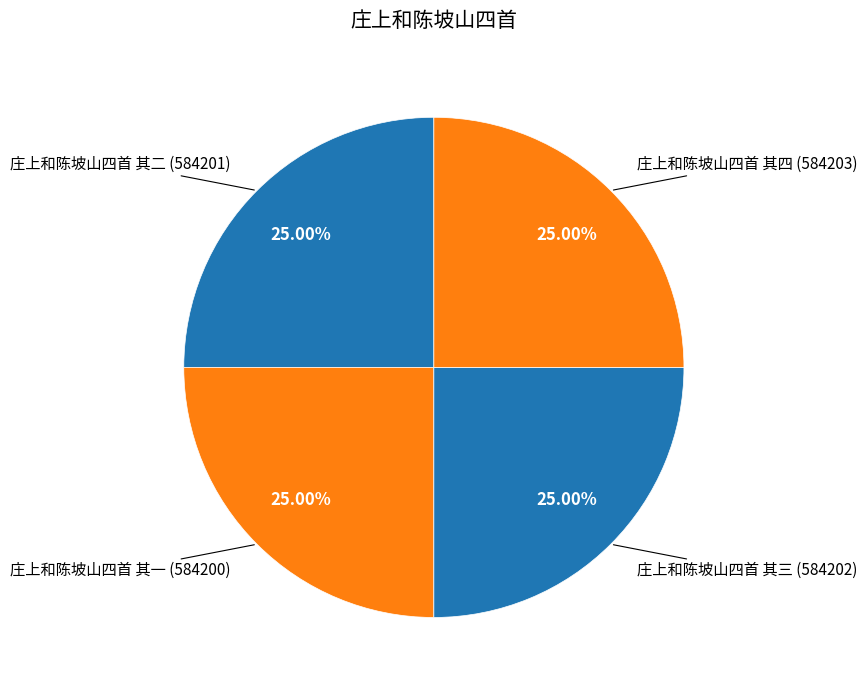

How many segments does this pie chart have?

4